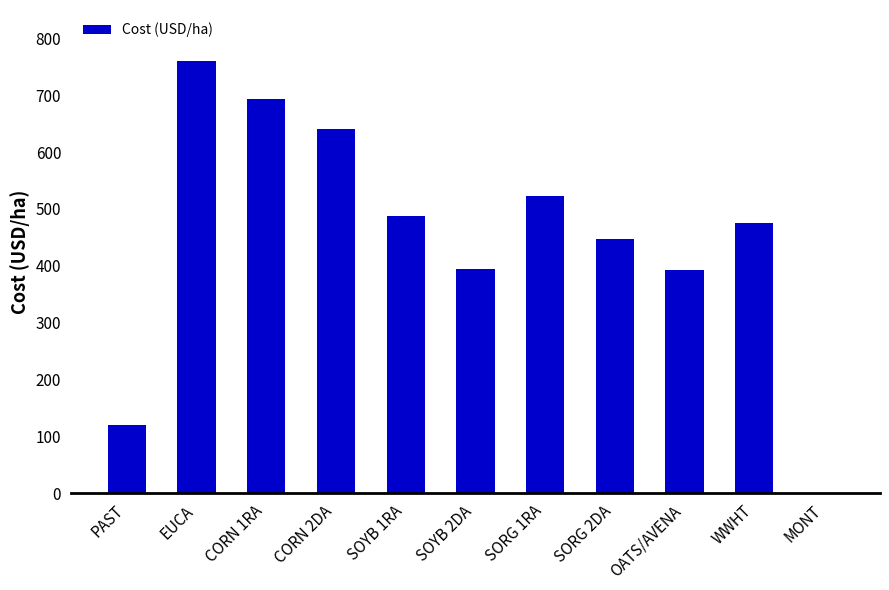

Between MONT and SOYB 2DA, which is larger?

SOYB 2DA